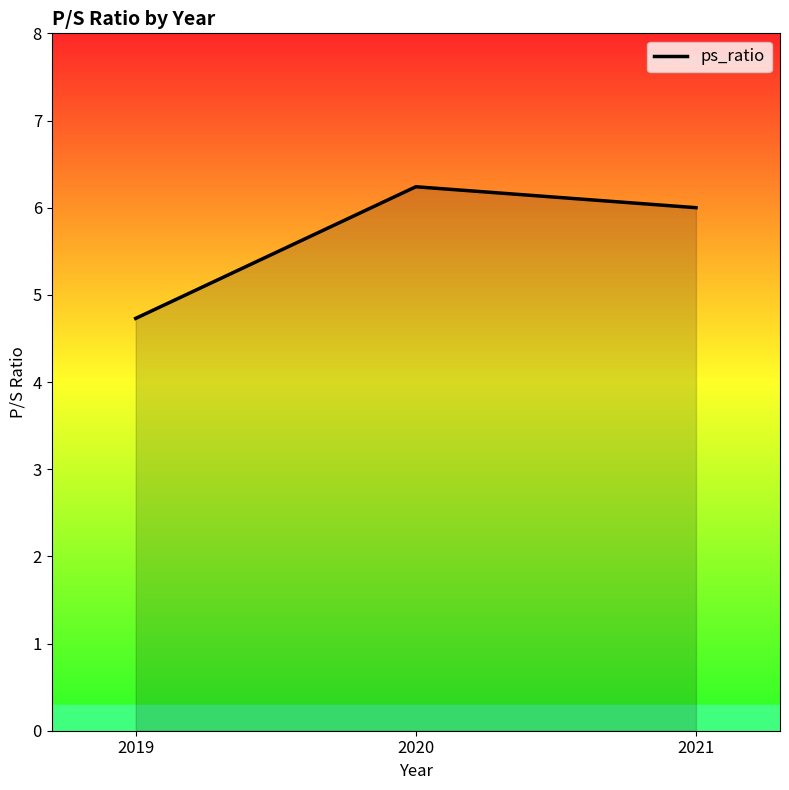

At which category does the chart reach its peak across all series?

2020